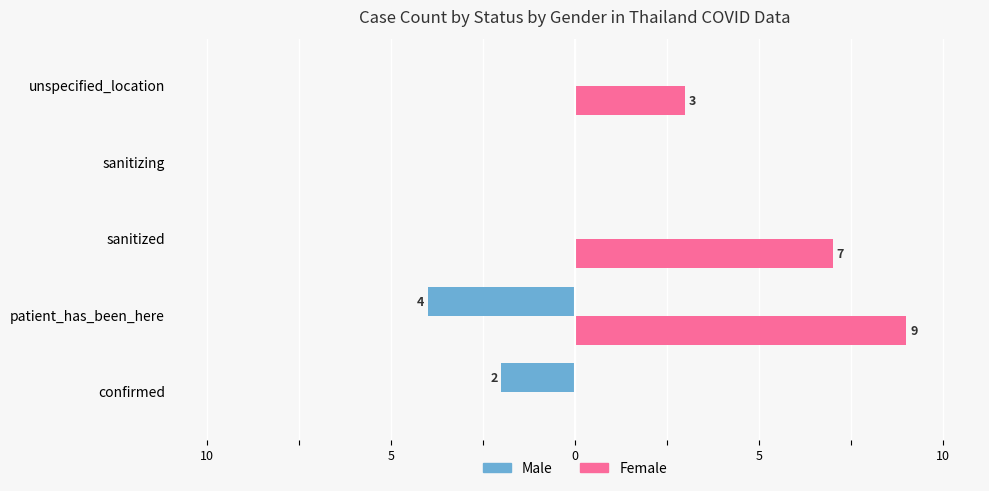

What are all the series names shown in the legend?

Male, Female